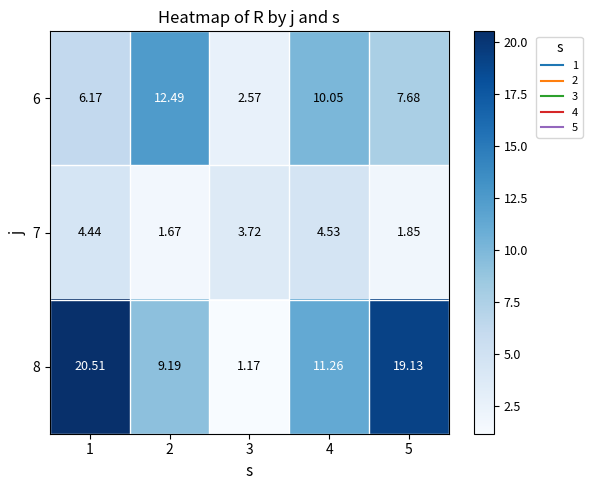

Count the number of categories in the chart.

5